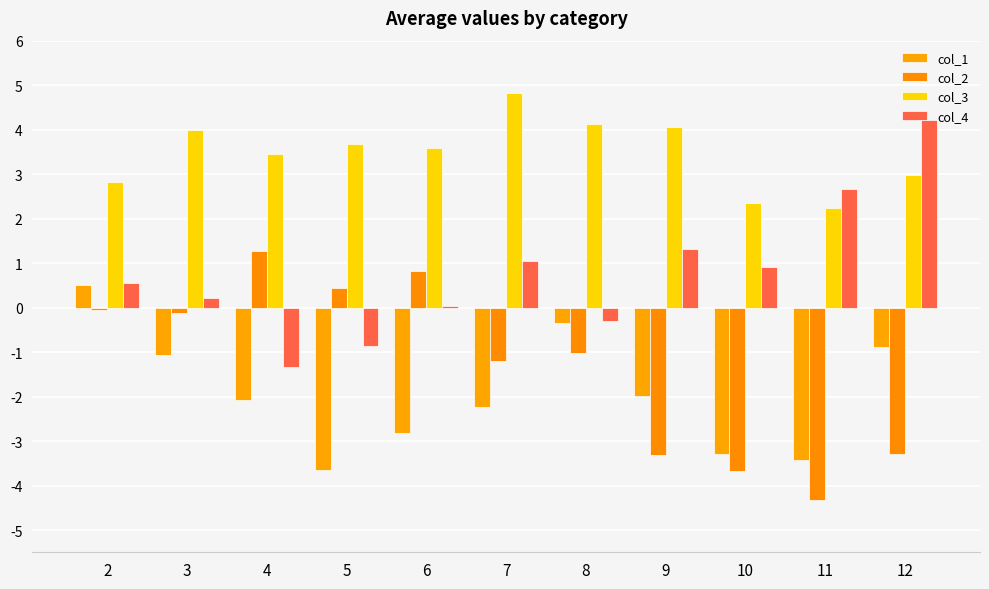

What is the average value of the col_4 series?

0.8